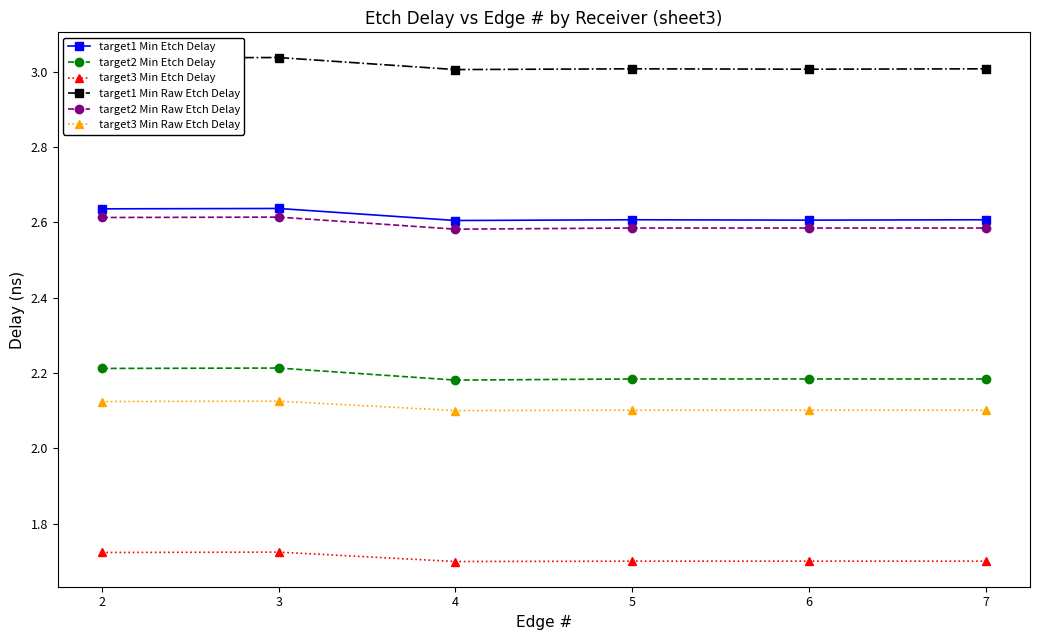

Rank the series by their maximum value, from highest to lowest.

target1 Min Raw Etch Delay, target1 Min Etch Delay, target2 Min Raw Etch Delay, target2 Min Etch Delay, target3 Min Raw Etch Delay, target3 Min Etch Delay